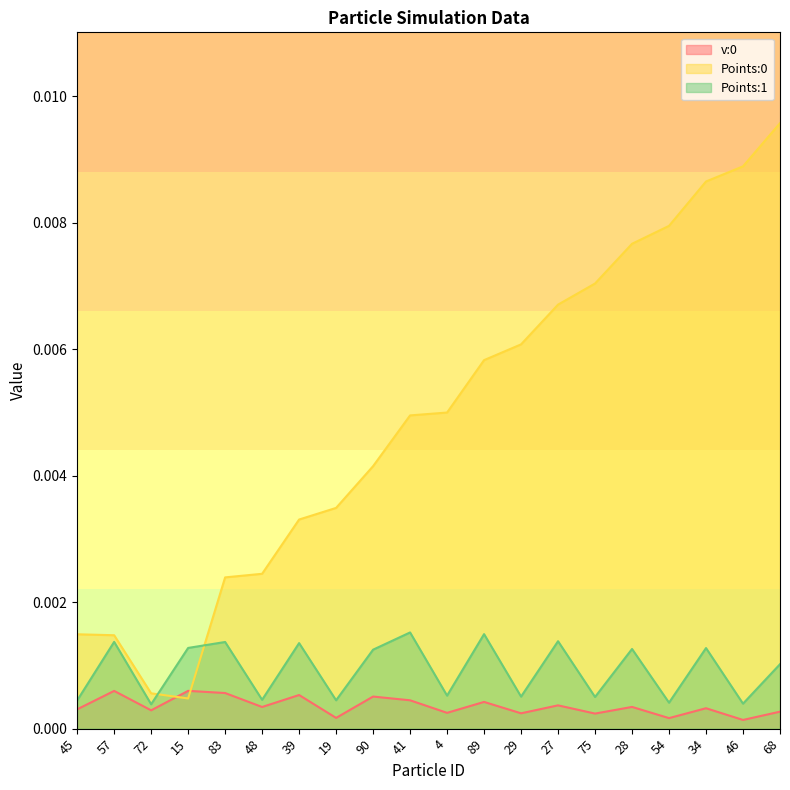

Which label corresponds to the largest value in the chart?

68